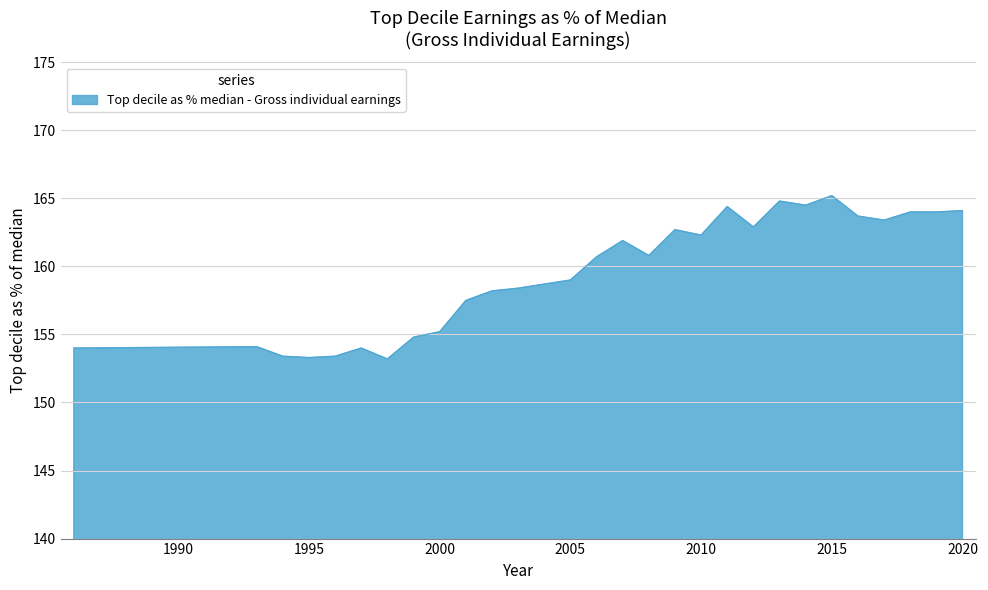

What is the maximum value shown in the chart?

165.2